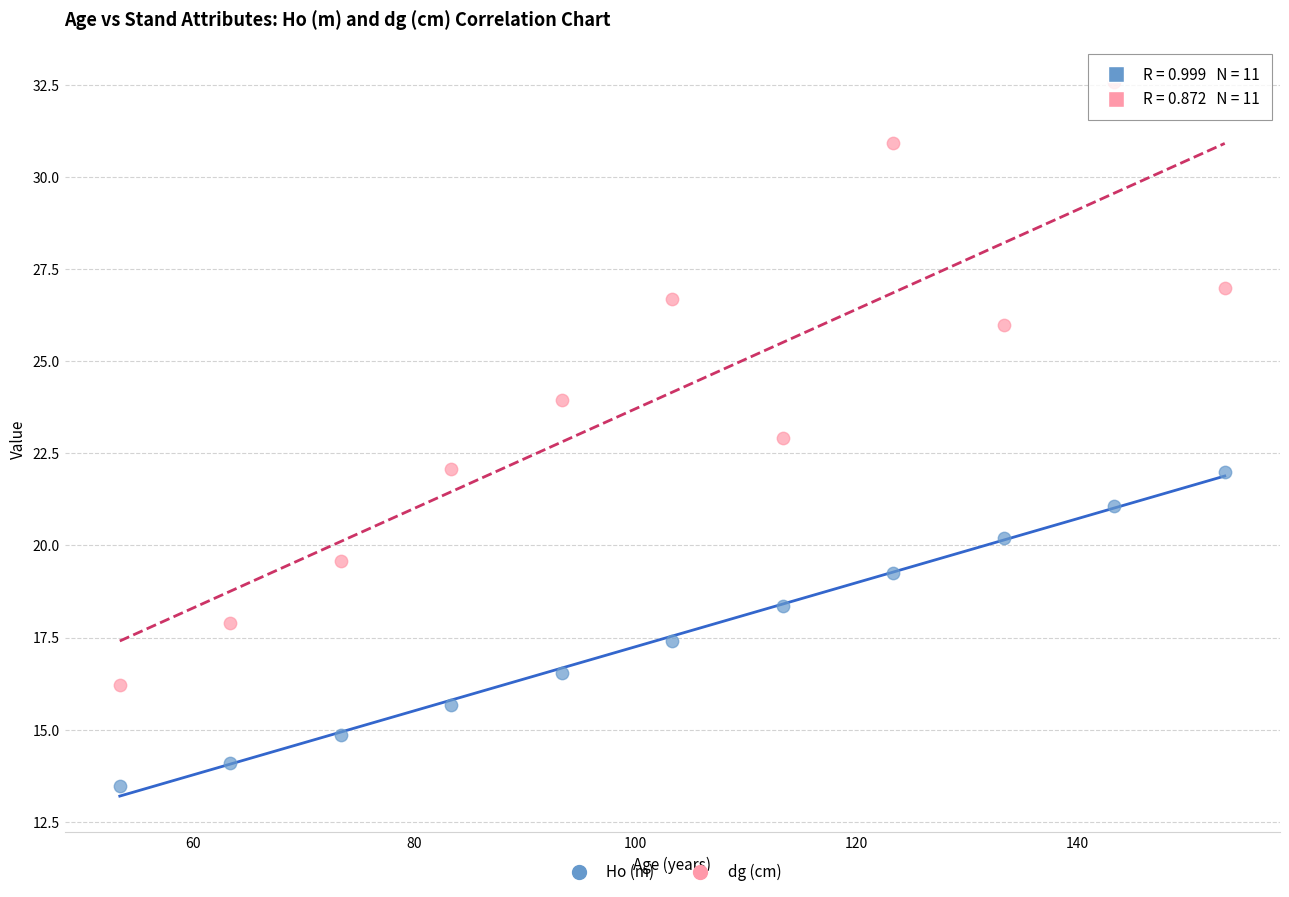

Across all data points, what is the range of X values (max minus min)?

100.0